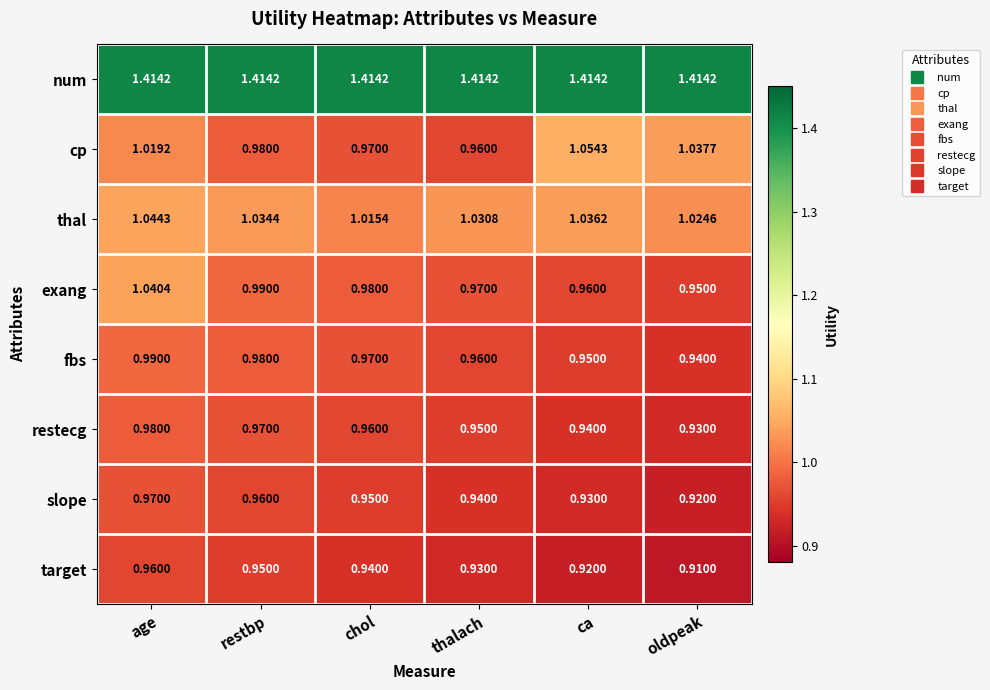

Which series has the widest spread of values?

cp